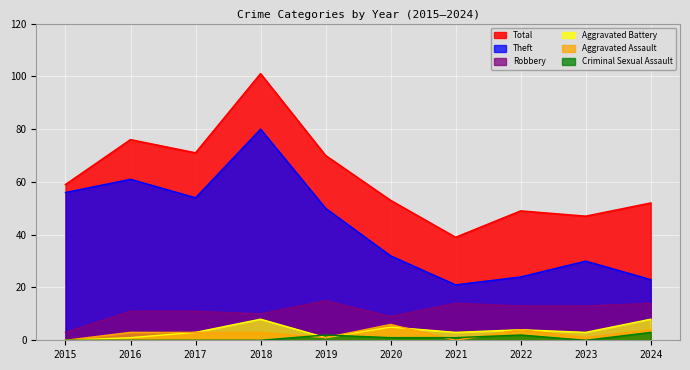

Reading left to right, what are all the values shown in this chart?

Total: 2015=59	2016=76	2017=71	2018=101	2019=70	2020=53	2021=39	2022=49	2023=47	2024=52
Theft: 2015=56	2016=61	2017=54	2018=80	2019=50	2020=32	2021=21	2022=24	2023=30	2024=23
Robbery: 2015=3	2016=11	2017=11	2018=10	2019=15	2020=9	2021=14	2022=13	2023=13	2024=14
Aggravated Assault: 2015=0	2016=3	2017=3	2018=3	2019=1	2020=6	2021=0	2022=4	2023=1	2024=4
Aggravated Battery: 2015=0	2016=1	2017=3	2018=8	2019=1	2020=5	2021=3	2022=4	2023=3	2024=8
Criminal Sexual Assault: 2015=0	2016=0	2017=0	2018=0	2019=2	2020=1	2021=1	2022=2	2023=0	2024=3